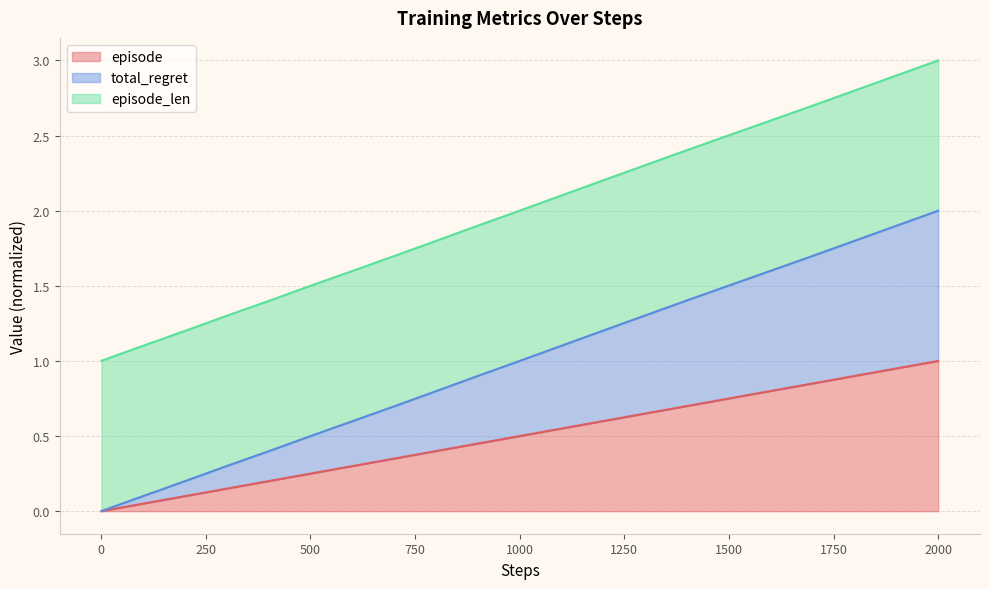

At which label does episode reach its peak?

2000